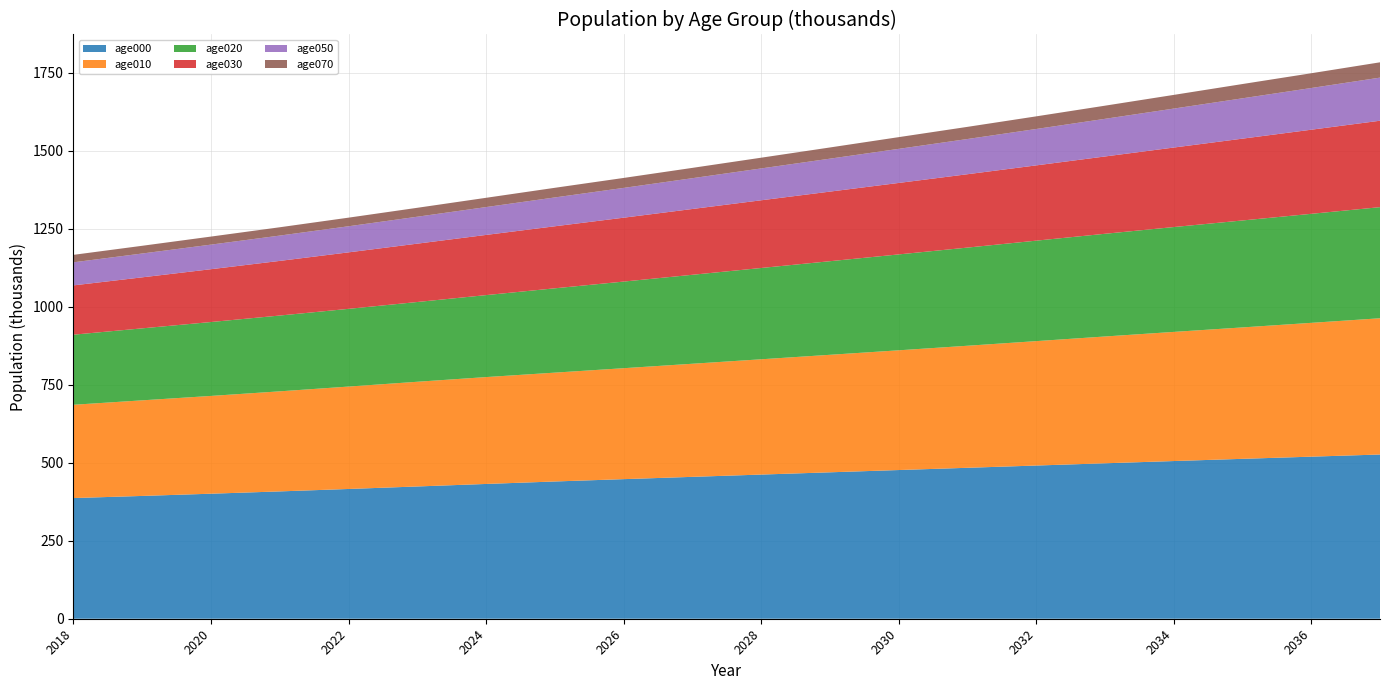

Reading right to left, extract all data points from this chart.

age000: 2037=526.3	2036=519.4	2035=512.4	2034=505.3	2033=498.2	2032=490.9	2031=483.7	2030=476.5	2029=469.2	2028=462.0	2027=454.7	2026=447.3	2025=439.9	2024=431.9	2023=423.9	2022=415.8	2021=408.1	2020=400.7	2019=393.5	2018=386.8
age010: 2037=436.6	2036=428.8	2035=421.2	2034=413.9	2033=406.3	2032=398.7	2031=391.1	2030=383.7	2029=376.6	2028=369.5	2027=362.4	2026=355.5	2025=348.8	2024=342.5	2023=335.6	2022=328.2	2021=320.7	2020=313.4	2019=306.4	2018=299.0
age020: 2037=356.1	2036=349.4	2035=342.7	2034=336.0	2033=329.1	2032=322.0	2031=314.6	2030=307.3	2029=299.9	2028=292.6	2027=285.1	2026=277.6	2025=270.2	2024=262.7	2023=255.6	2022=249.1	2021=242.9	2020=236.8	2019=230.7	2018=224.6
age030: 2037=277.0	2036=269.5	2035=262.2	2034=254.8	2033=247.7	2032=241.2	2031=235.1	2030=229.0	2029=223.0	2028=217.0	2027=210.9	2026=204.7	2025=198.8	2024=192.9	2023=187.0	2022=181.0	2021=175.1	2020=169.3	2019=163.5	2018=158.0
age050: 2037=138.1	2036=133.6	2035=129.3	2034=124.9	2033=120.6	2032=116.6	2031=112.8	2030=109.2	2029=105.6	2028=102.1	2027=98.7	2026=95.4	2025=92.4	2024=89.3	2023=86.3	2022=83.6	2021=81.1	2020=78.8	2019=76.3	2018=73.9
age070: 2037=49.1	2036=47.3	2035=45.8	2034=43.9	2033=42.1	2032=40.5	2031=39.0	2030=37.6	2029=35.9	2028=34.4	2027=33.1	2026=31.9	2025=30.9	2024=29.7	2023=28.6	2022=27.6	2021=26.6	2020=25.8	2019=24.8	2018=24.0